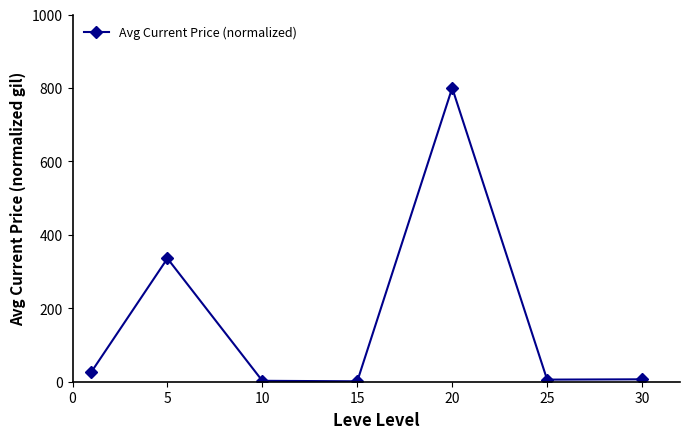

How many distinct data groups are displayed?

1